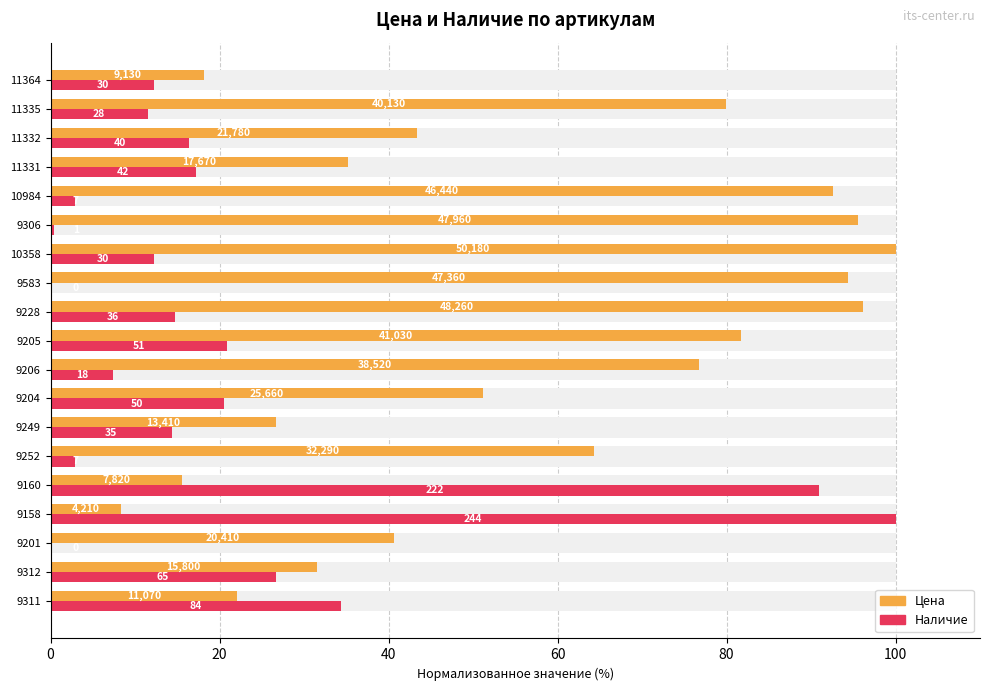

The value of Наличие at 9160 is 23.7. True or false?

False